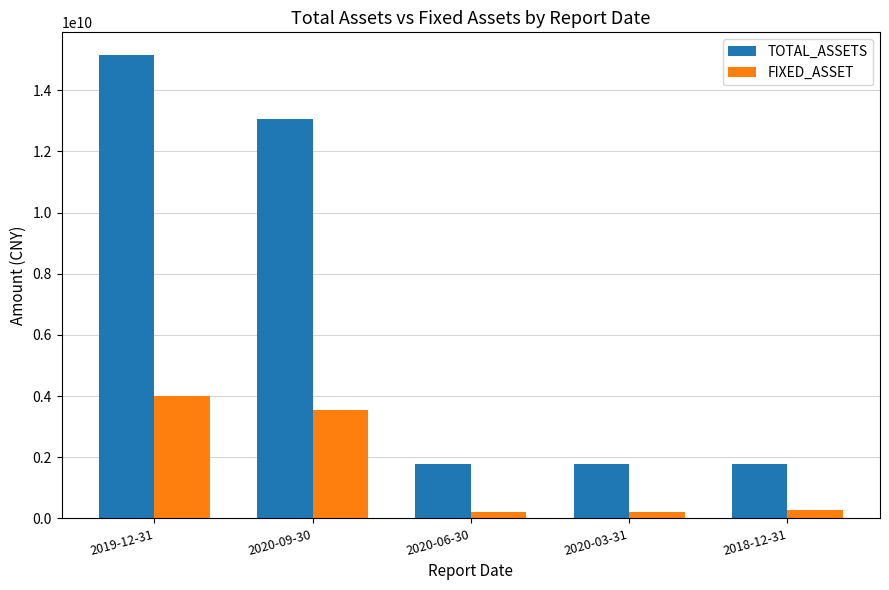

What is the total value across all series at 2019-12-31?

19136810507.6